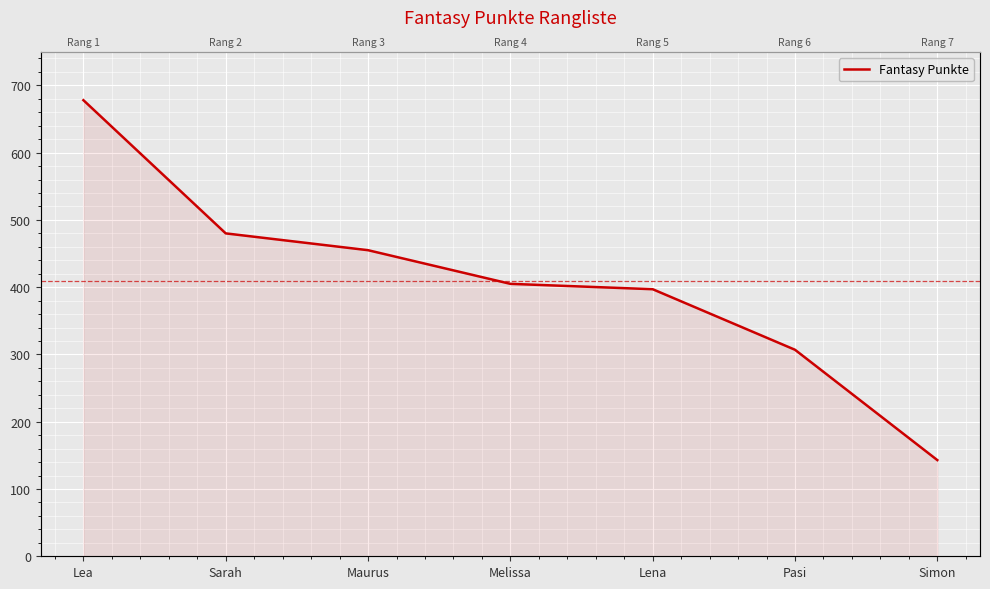

What position from the left is Pasi?

6